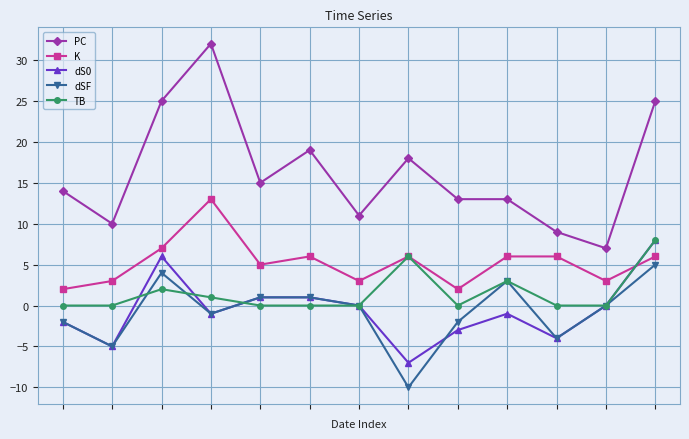

Which series has the largest range (max minus min)?

PC